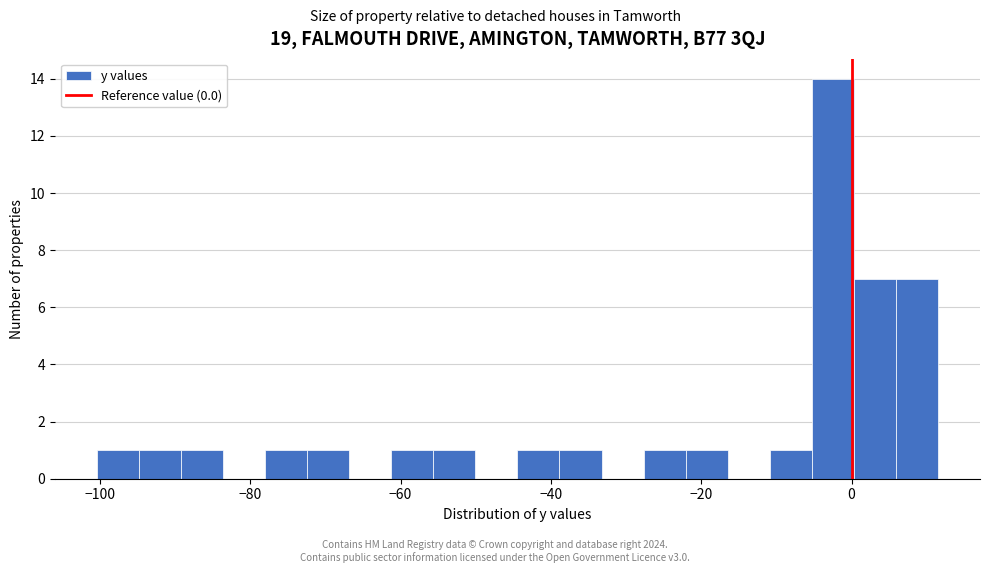

Read against the x-axis, roughly where is the centre of the tallest bar?

-2